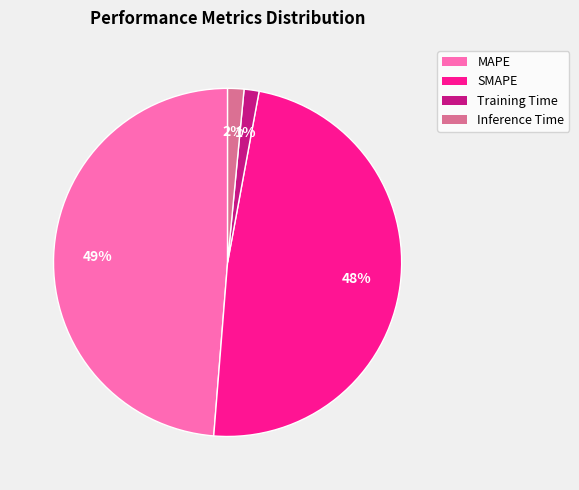

Is it true that MAPE is 37% of the pie?

False